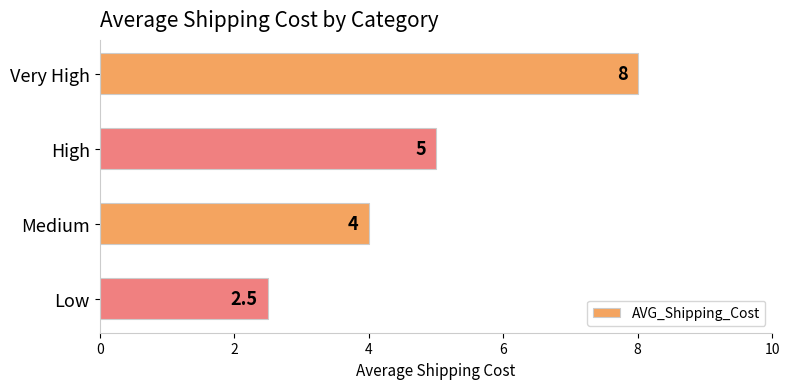

List the labels in order of value, largest first.

Very High, High, Medium, Low